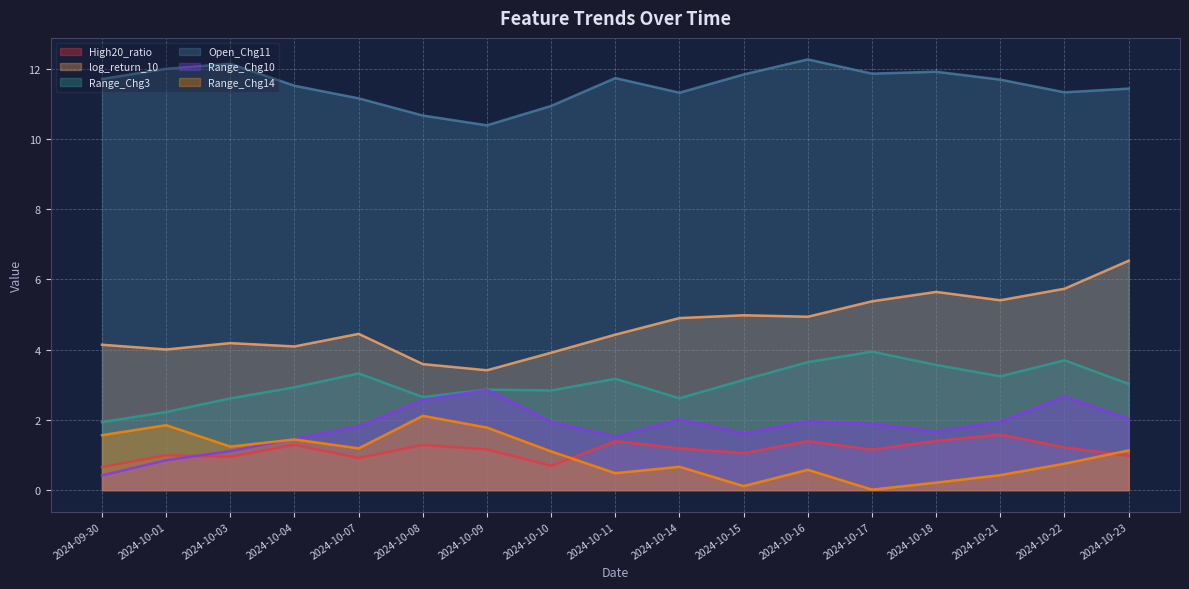

How many data points in Range_Chg10 are less than 1?

2